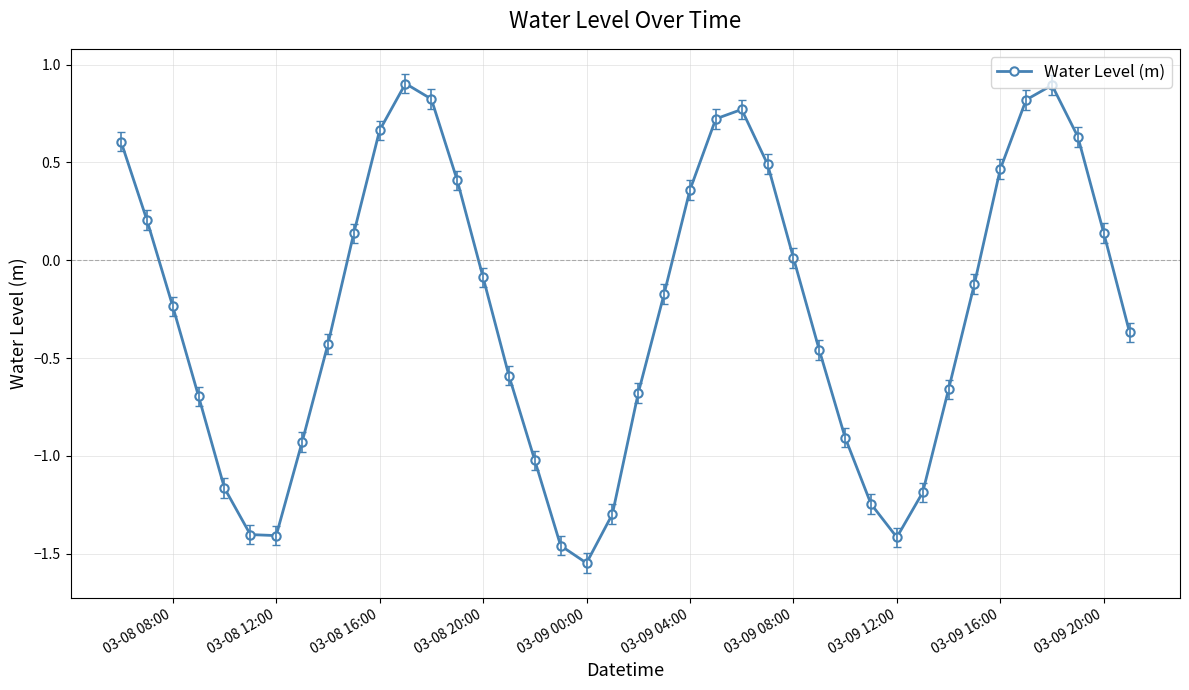

What is the maximum value shown in the chart?

0.9